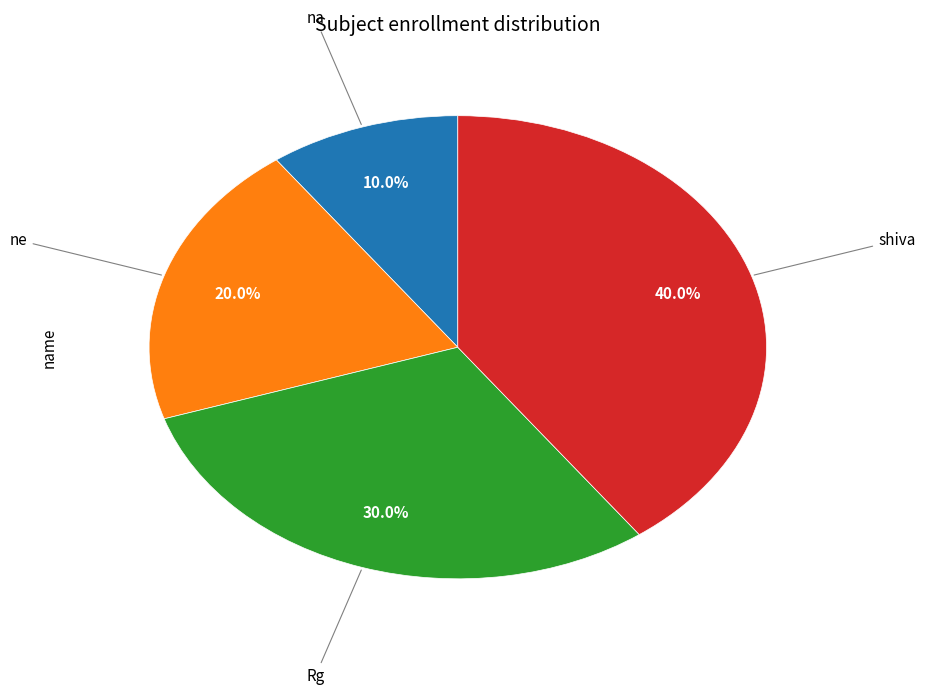

Is there a majority slice in this chart?

No